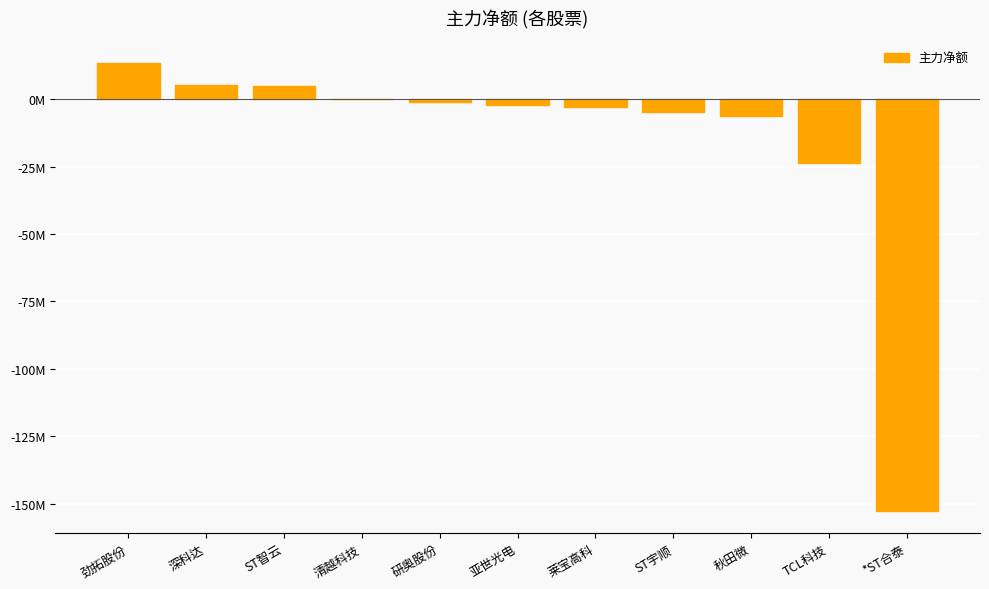

Are the bars horizontal?

No